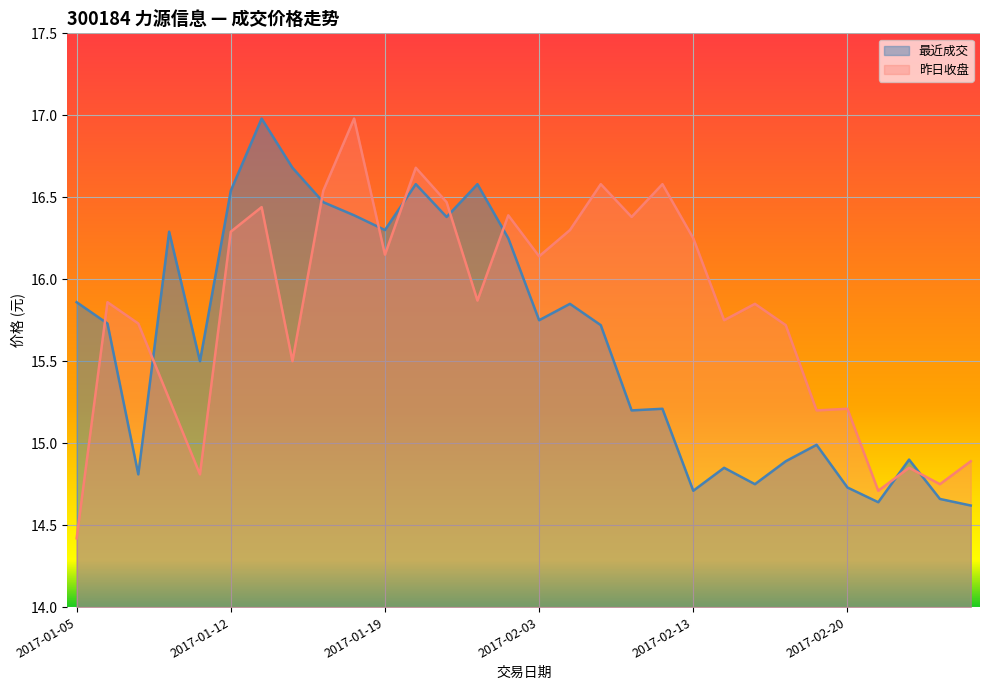

Where does the 最近成交 series first go above 15?

2017-01-05